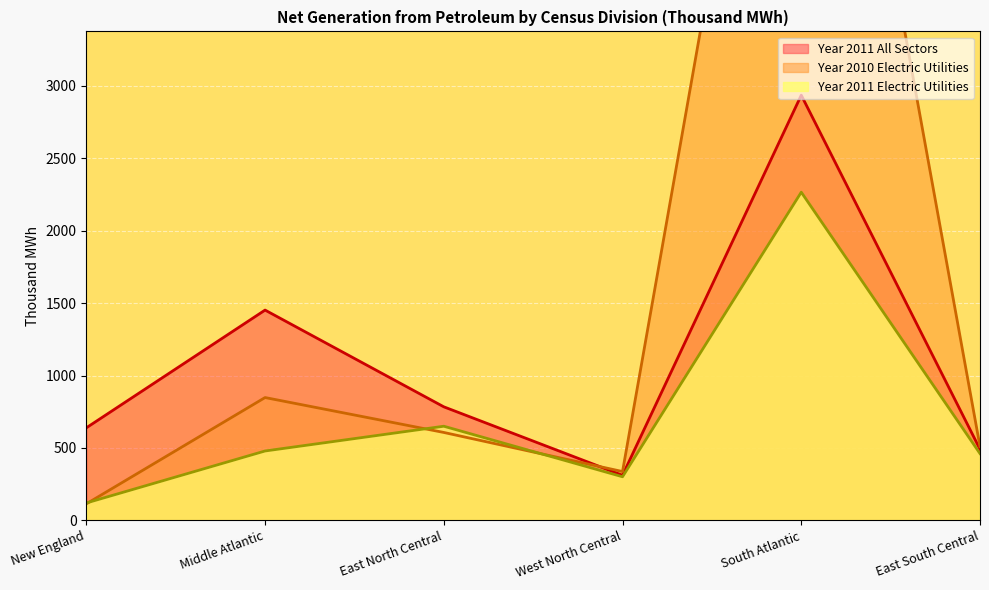

What is the difference between the Year 2010 Electric Utilities values at West North Central and Middle Atlantic?

511